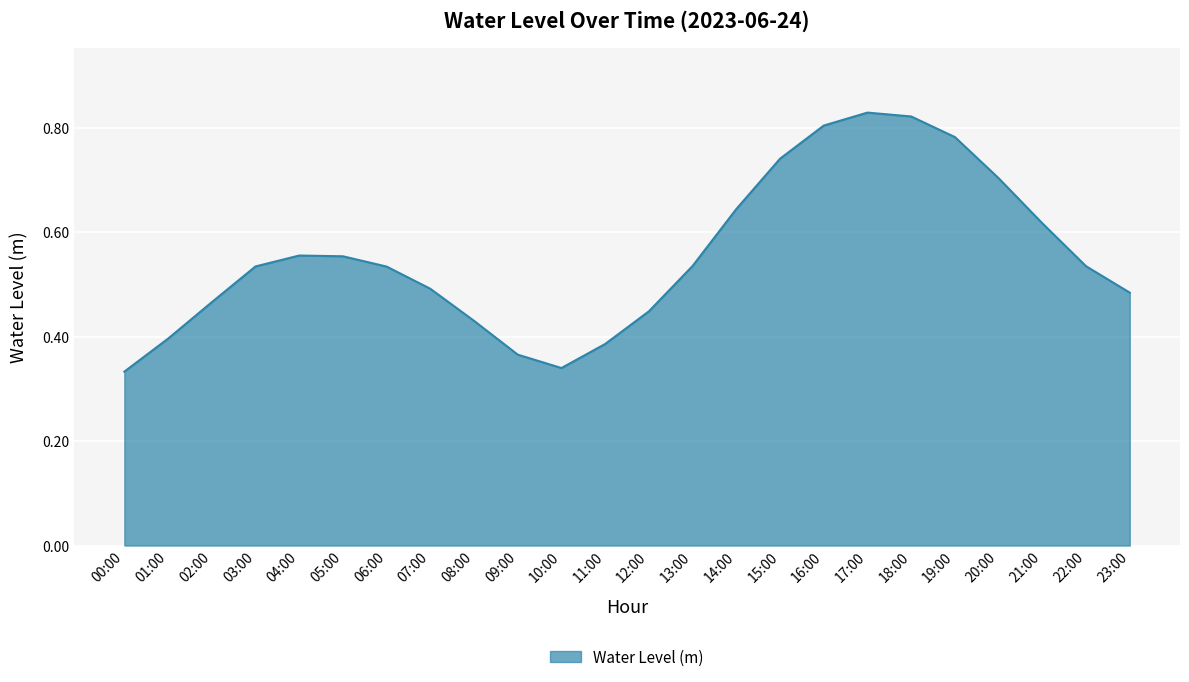

True or false: there are more than 0 points higher than both neighbors.

True